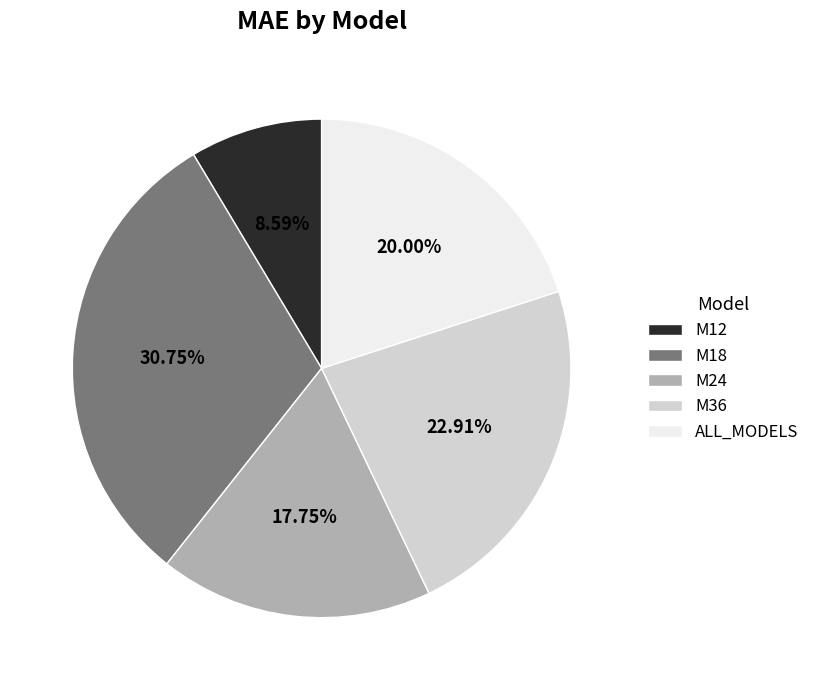

Is the sum of M12 and M36 greater than half?

No